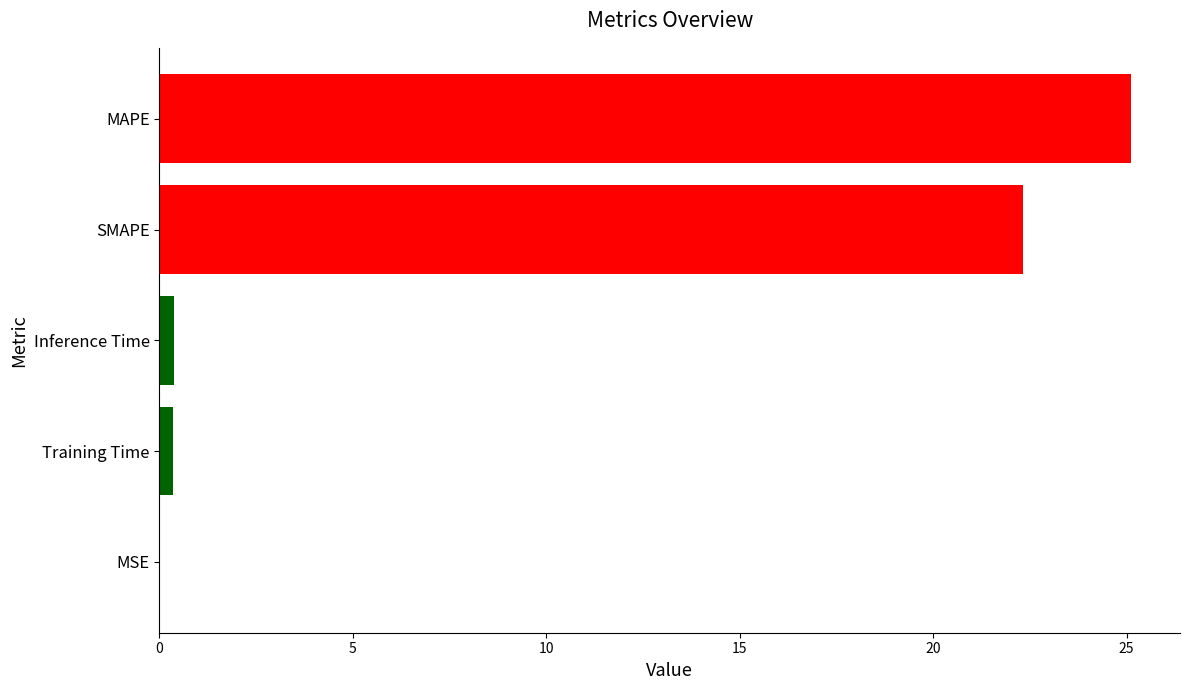

Is it true that the value at MAPE is 34.4?

False